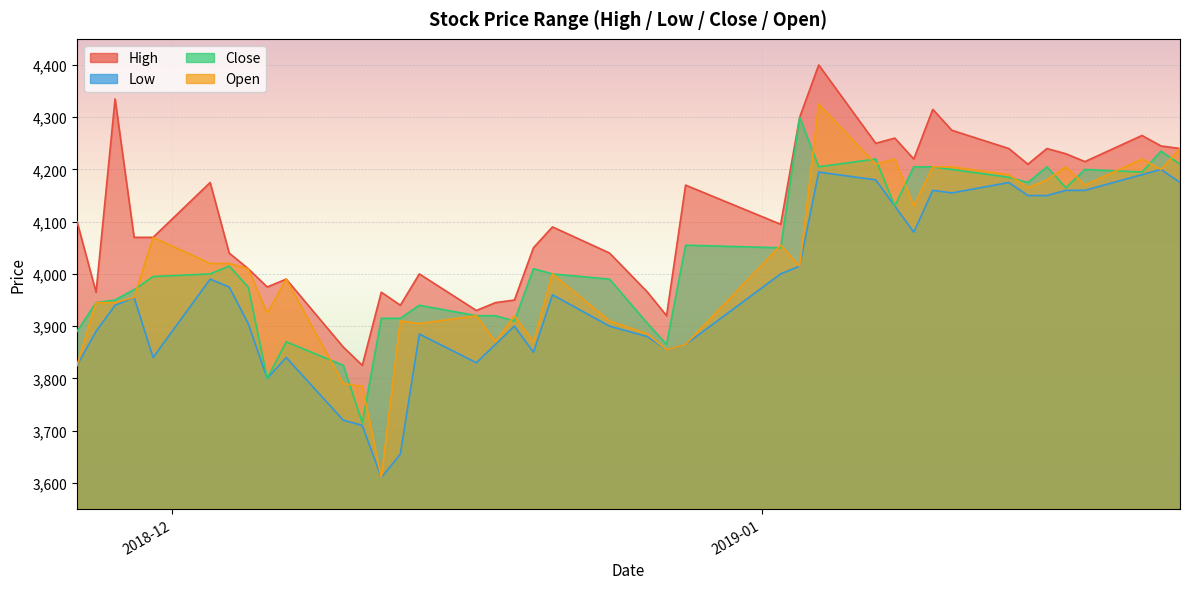

Which series has the largest range (max minus min)?

Open